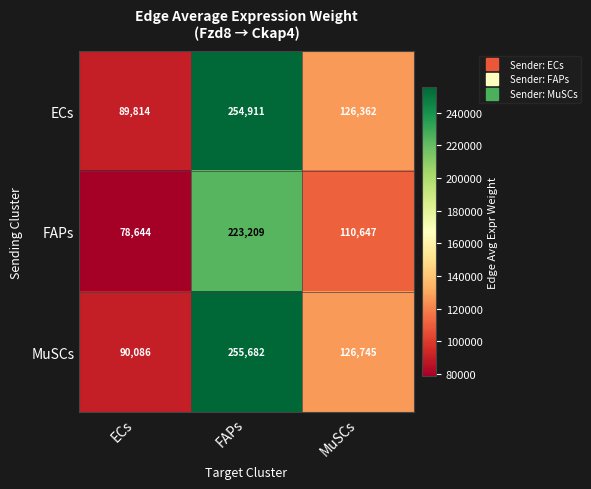

The value of FAPs at MuSCs is 110647. True or false?

True